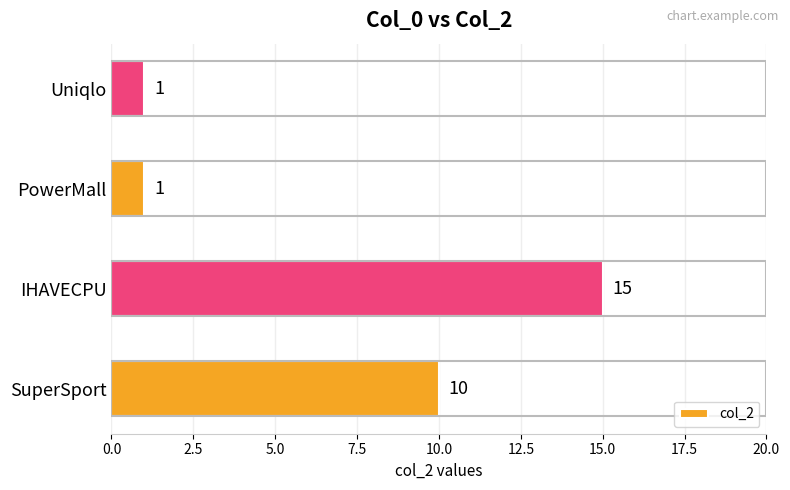

What is the change in value from SuperSport to IHAVECPU?

+5